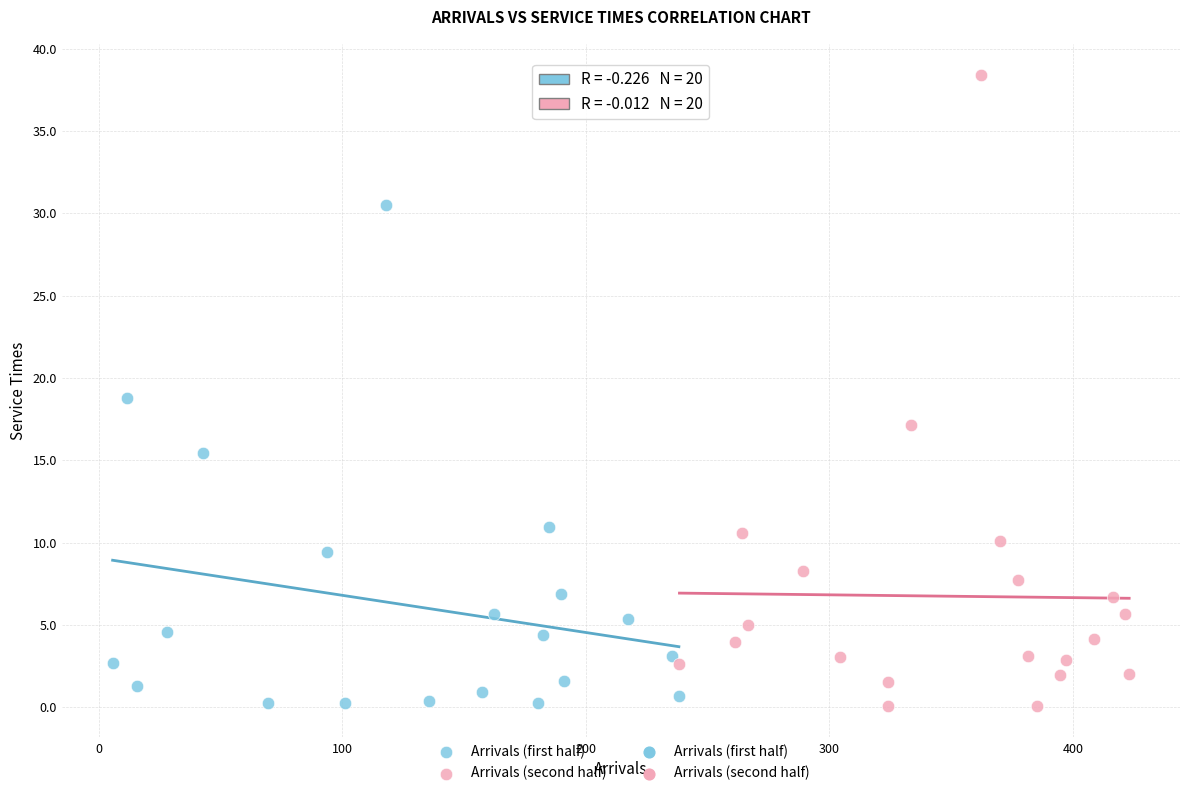

Which series contains the highest Y value?

Arrivals (second half)